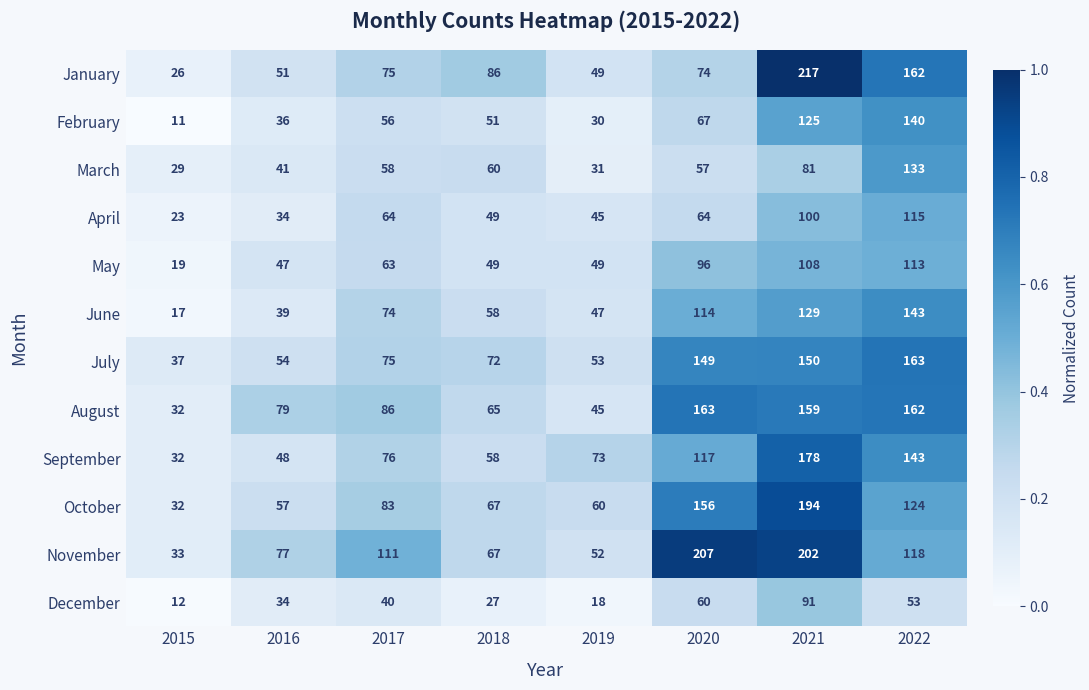

True or false: September has a value of 73 at 2019.

True